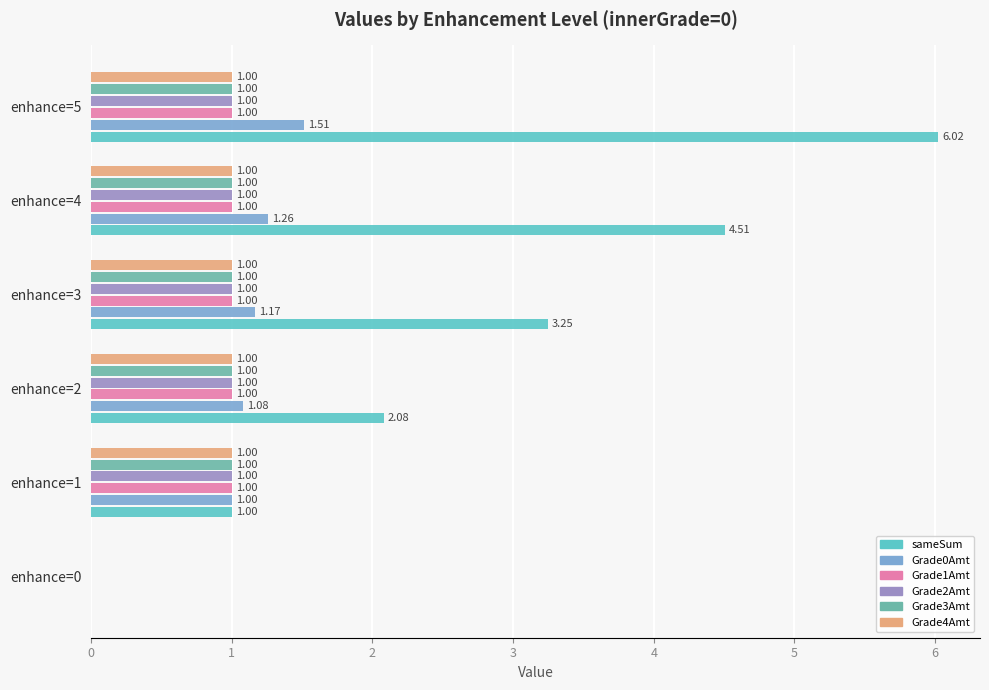

What is the total value across all series at enhance=5?

11.5